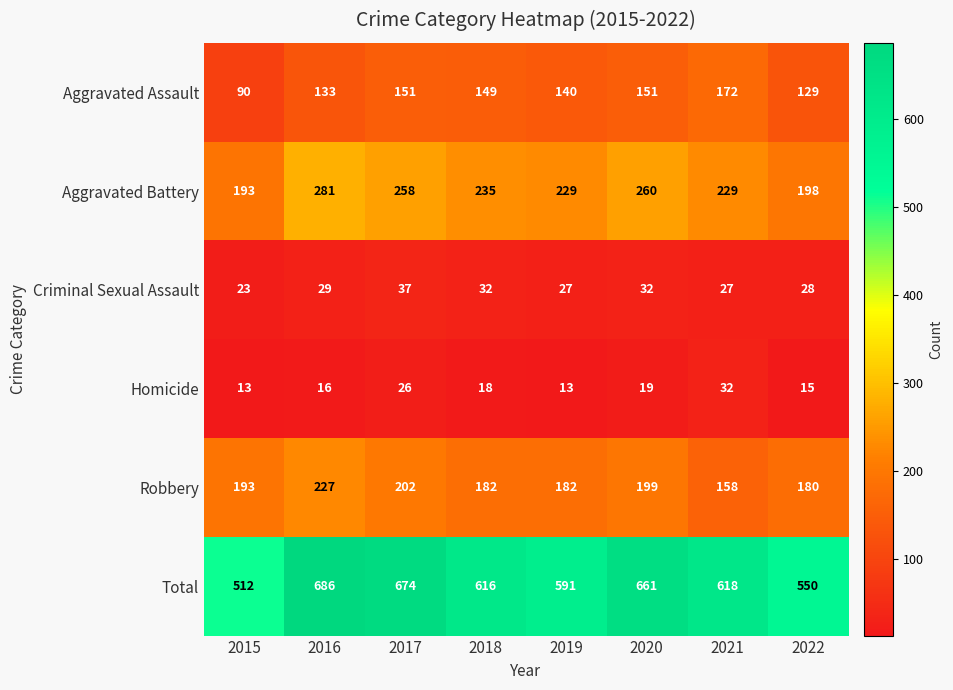

What is the minimum value shown in the chart?

13